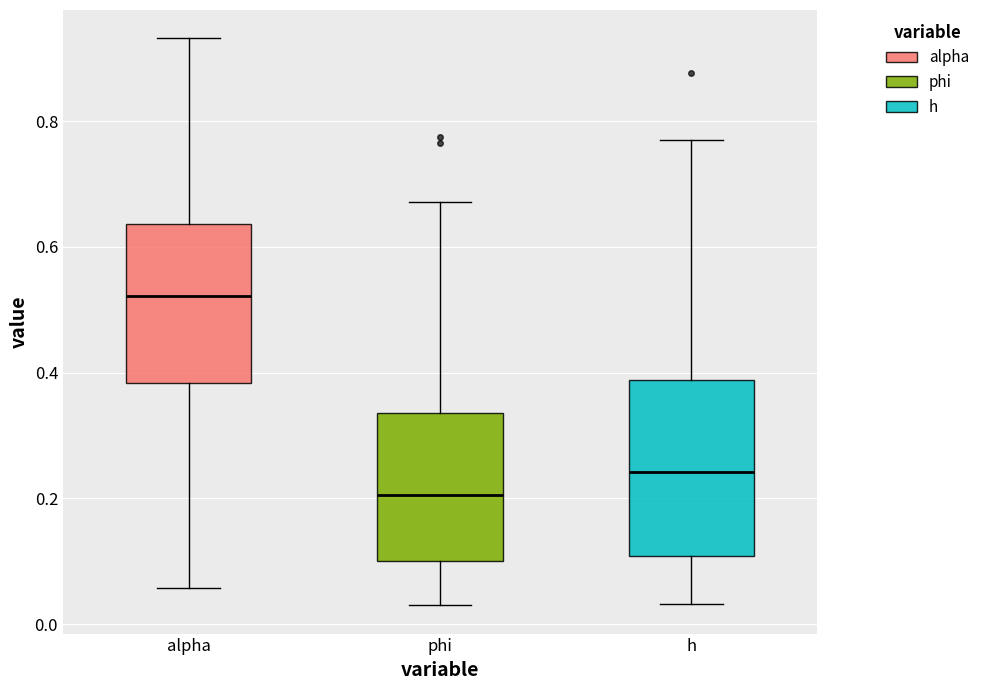

Which box is the tallest, from its lower edge to its upper edge?

h